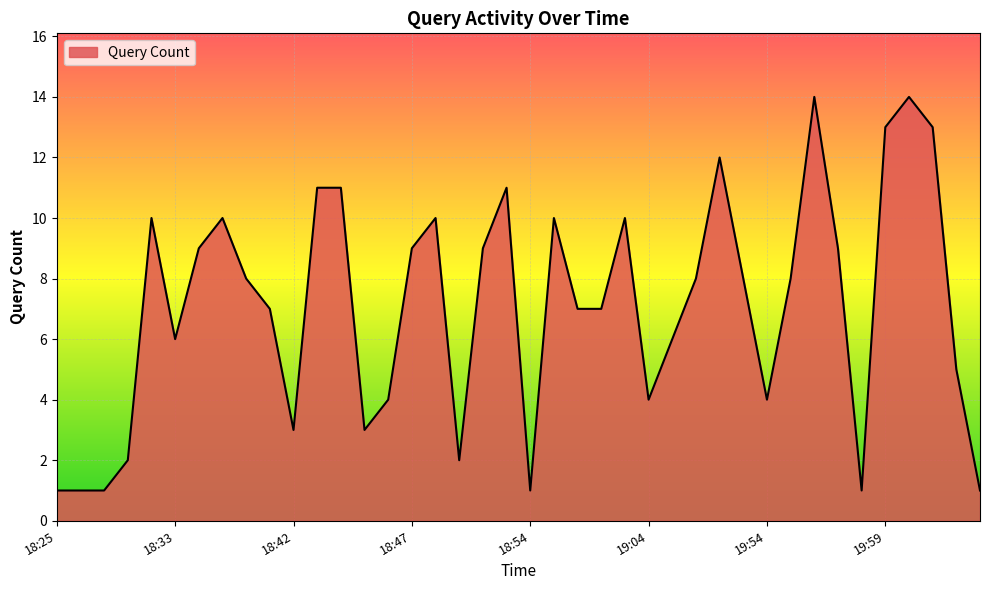

How many lines are shown in the chart?

1